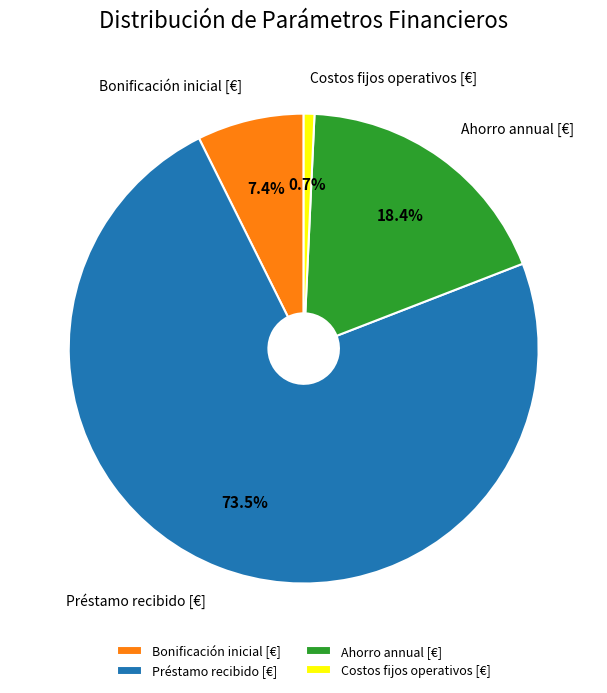

To the nearest percent, what is the combined percentage of Bonificación inicial [€] and Costos fijos operativos [€]?

8%